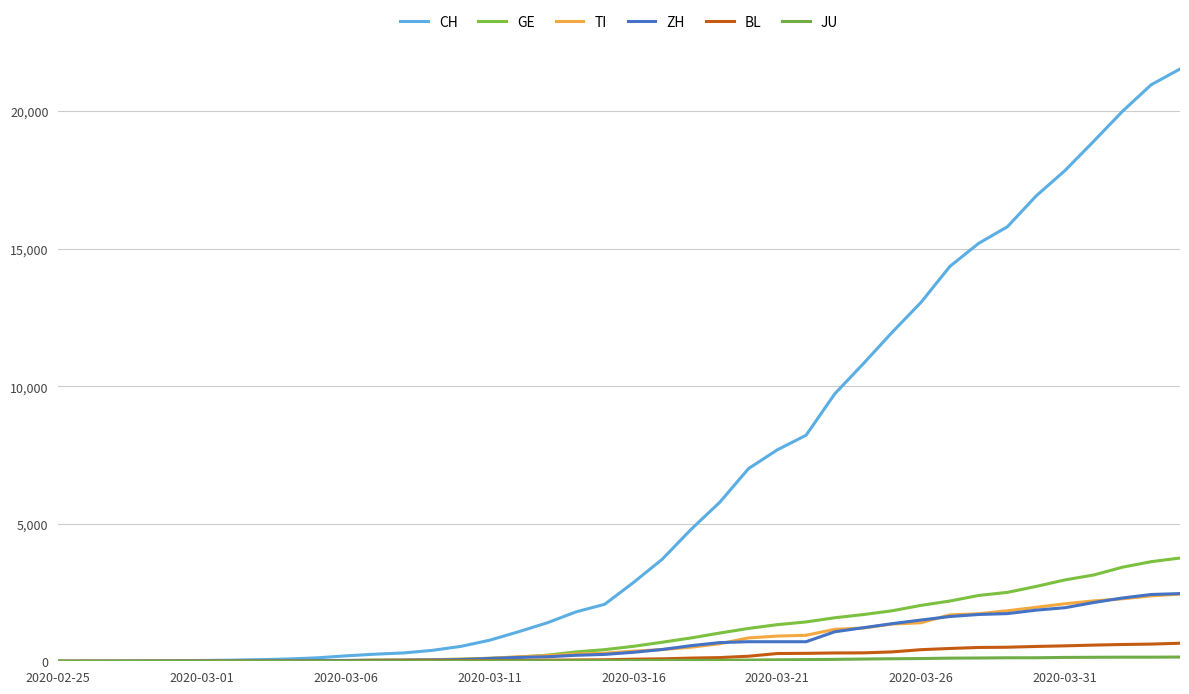

What is the sum of all ZH values?

28653